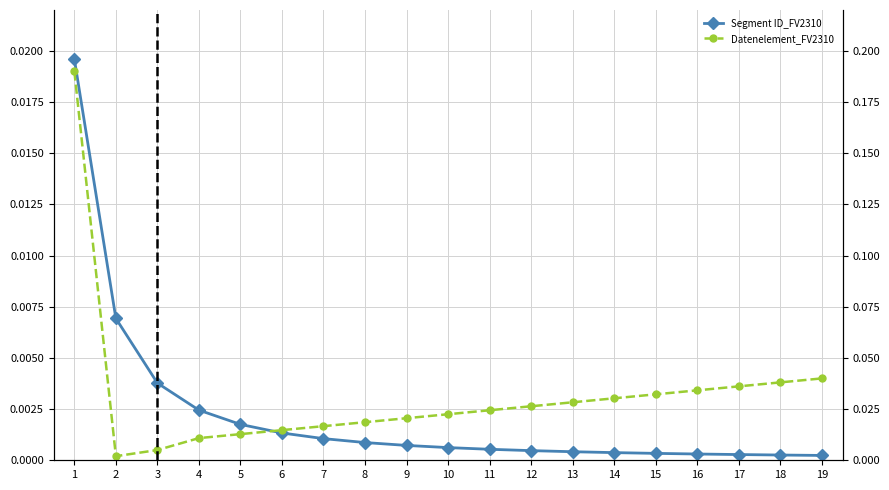

True or false: Datenelement_FV2310 and Segment ID_FV2310 cross at least once.

True